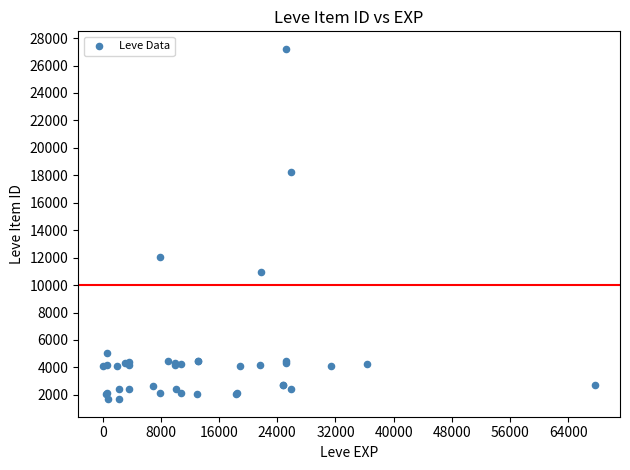

What Y value in the scatter plot is closest to 14448?

12018